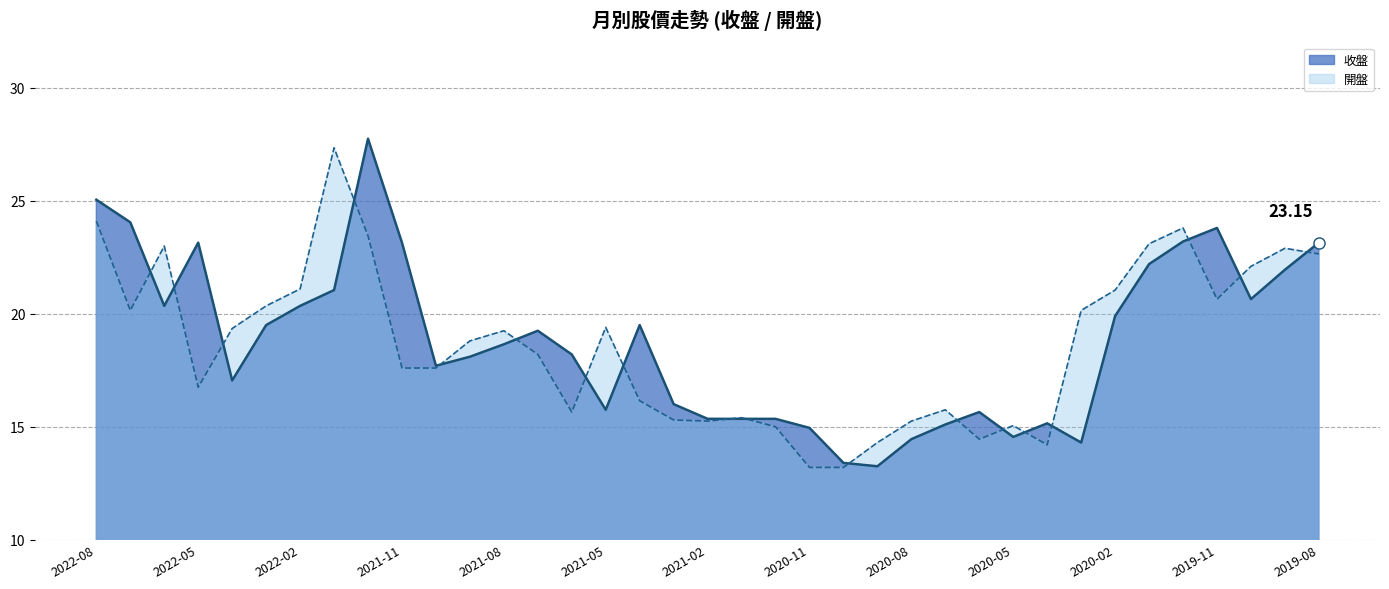

True or false: 開盤 has a value of 21.1 at 2020-02.

True